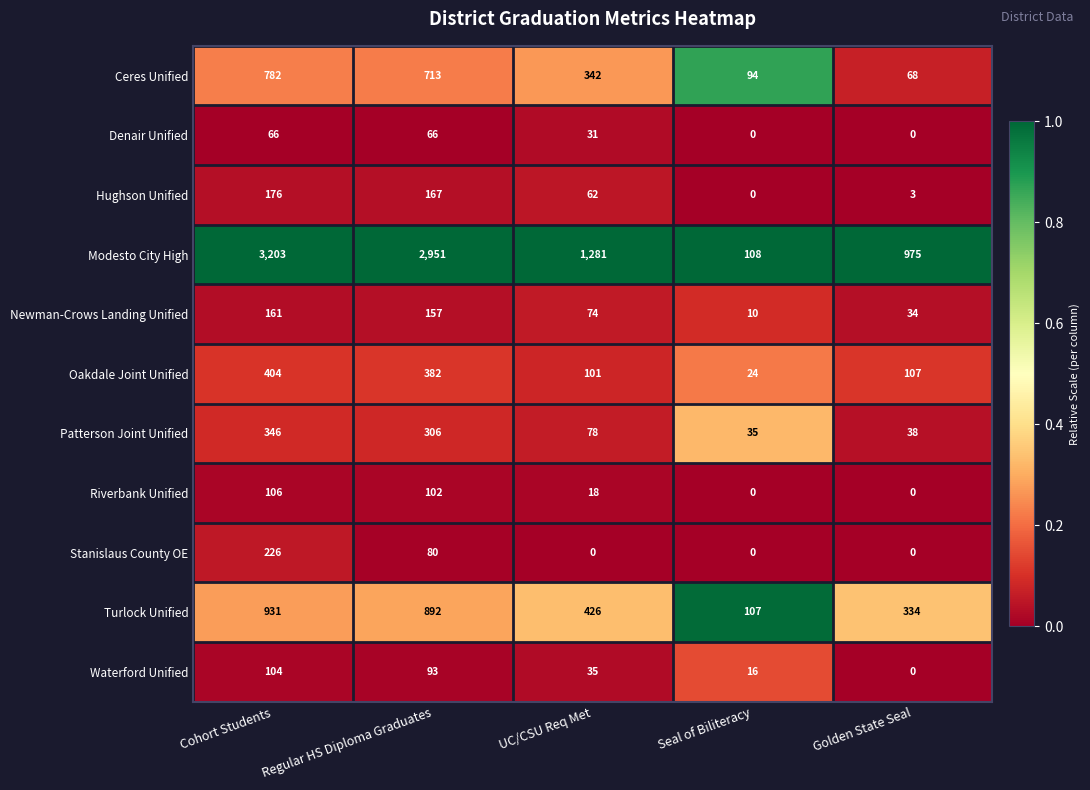

The Riverbank Unified series shows 0 at Seal of Biliteracy. True or false?

True